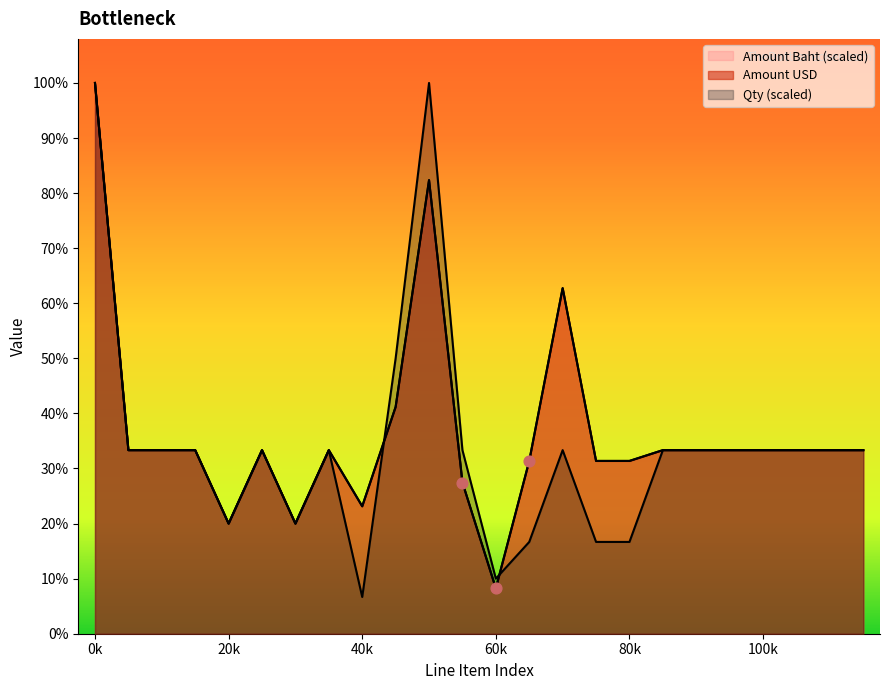

What are all the series names shown in the legend?

Qty, Amount USD, Amount Baht